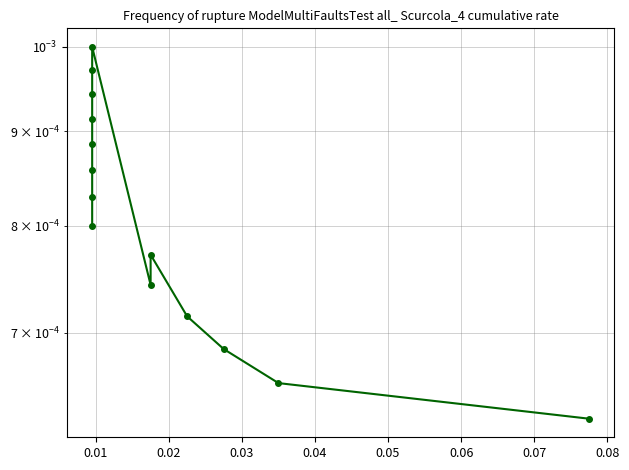

How many data points does each series have?

14